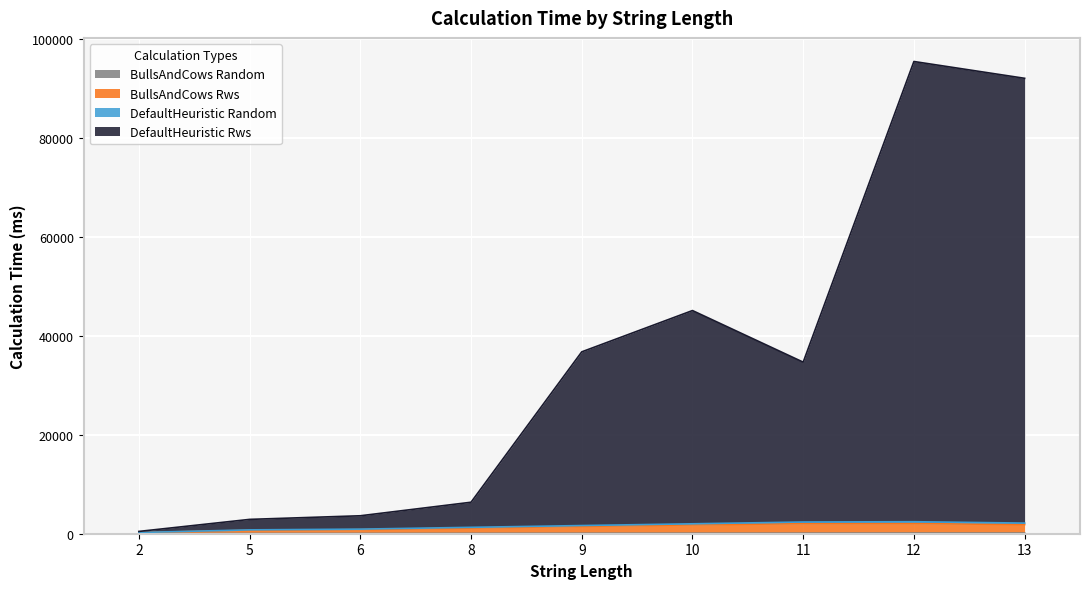

True or false: BullsAndCowsRwsCalculationTime and BullsAndCowsRandomCalculationTime intersect in this chart.

False